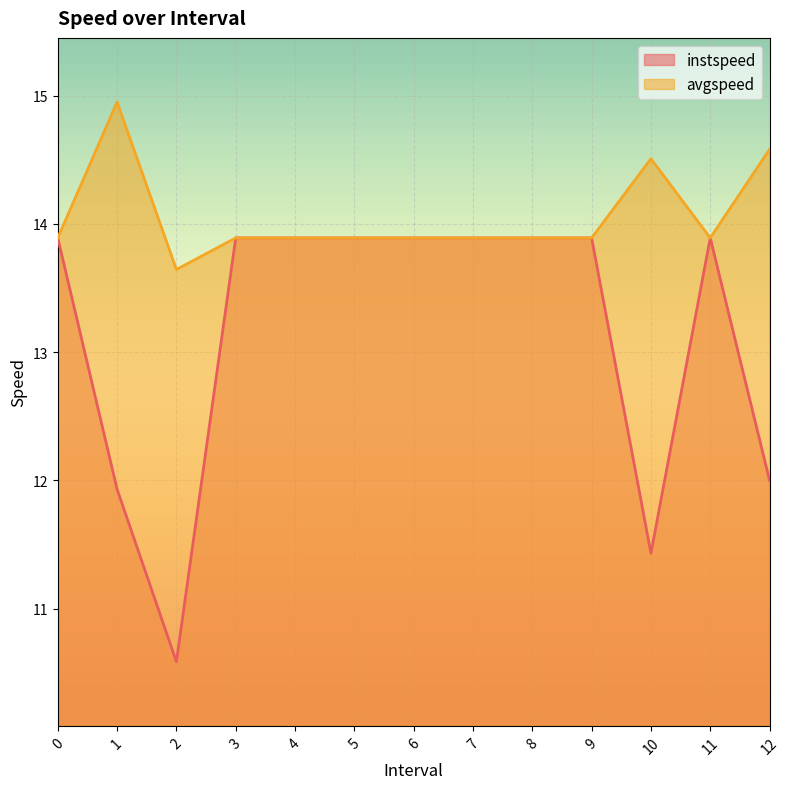

What is the approximate value of instspeed at 10?

11.4